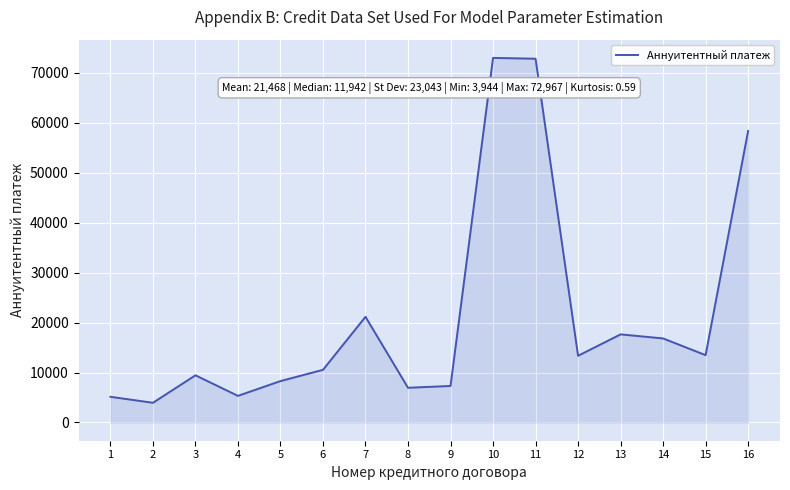

At which category does the chart reach its minimum across all series?

2